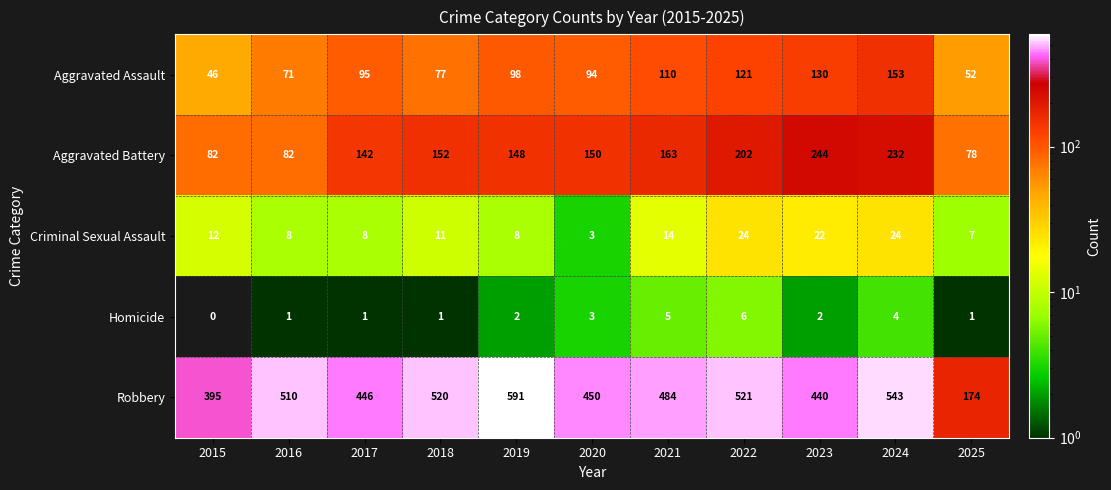

At how many categories does at least one series exceed 82?

11